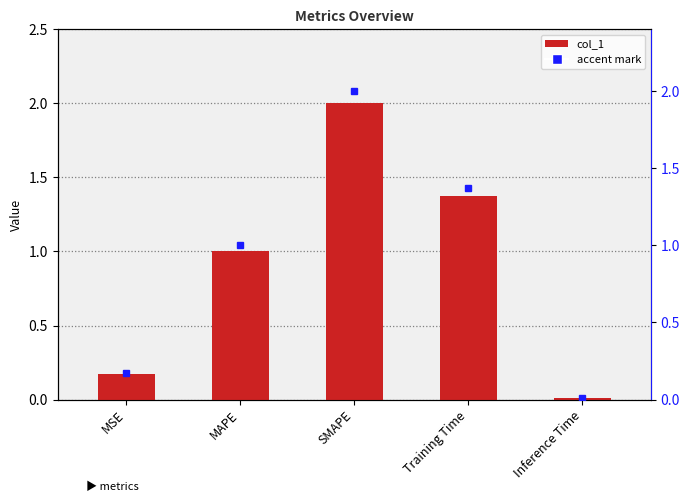

What is the difference between the values at SMAPE and Inference Time?

2.0